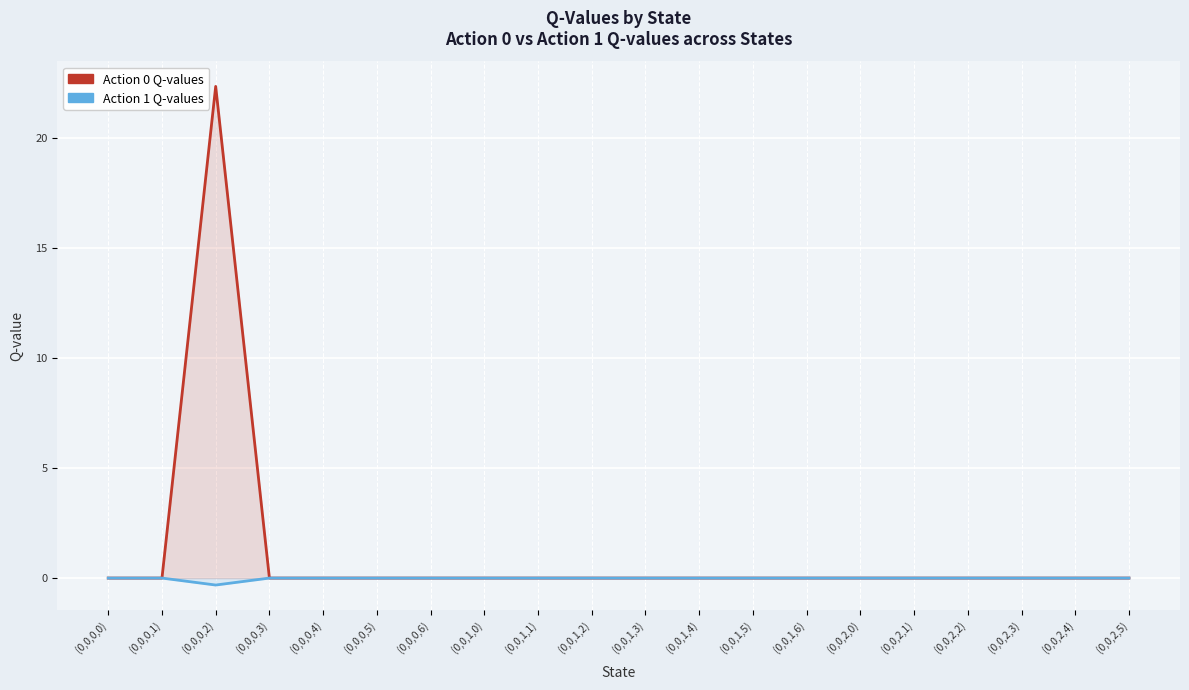

Reading left to right, extract all data points from this chart.

Action 0 Q-values: 0.0	0.0	22.3	0.0	0.0	0.0	0.0	0.0	0.0	0.0	0.0	0.0	0.0	0.0	0.0	0.0	0.0	0.0	0.0	0.0
Action 1 Q-values: 0.0	0.0	-0.3	0.0	0.0	0.0	0.0	0.0	0.0	0.0	0.0	0.0	0.0	0.0	0.0	0.0	0.0	0.0	0.0	0.0